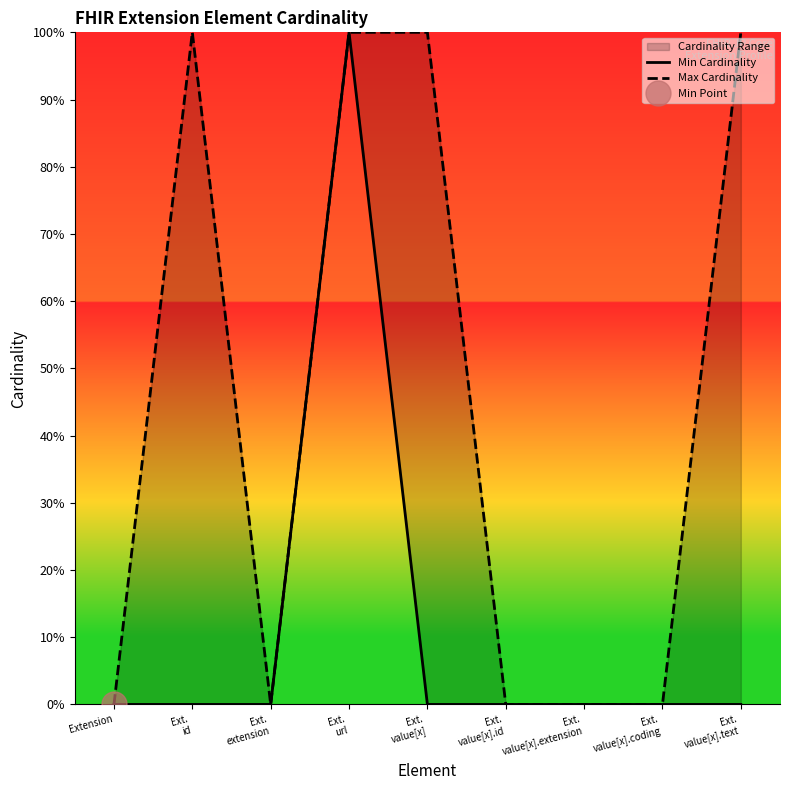

Does the chart have visible grid lines?

No